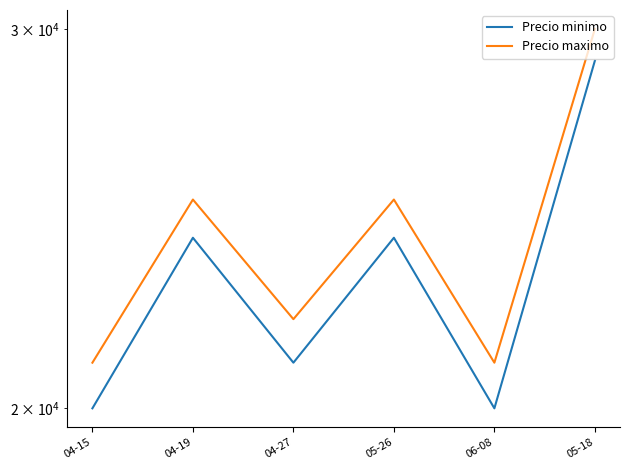

Rank the series by their average value, from highest to lowest.

Precio maximo, Precio minimo